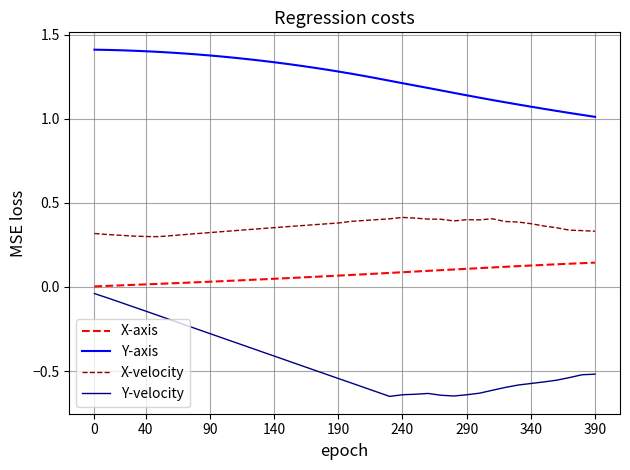

List the series in order of their peak value, lowest first.

Y-velocity, X-axis, X-velocity, Y-axis